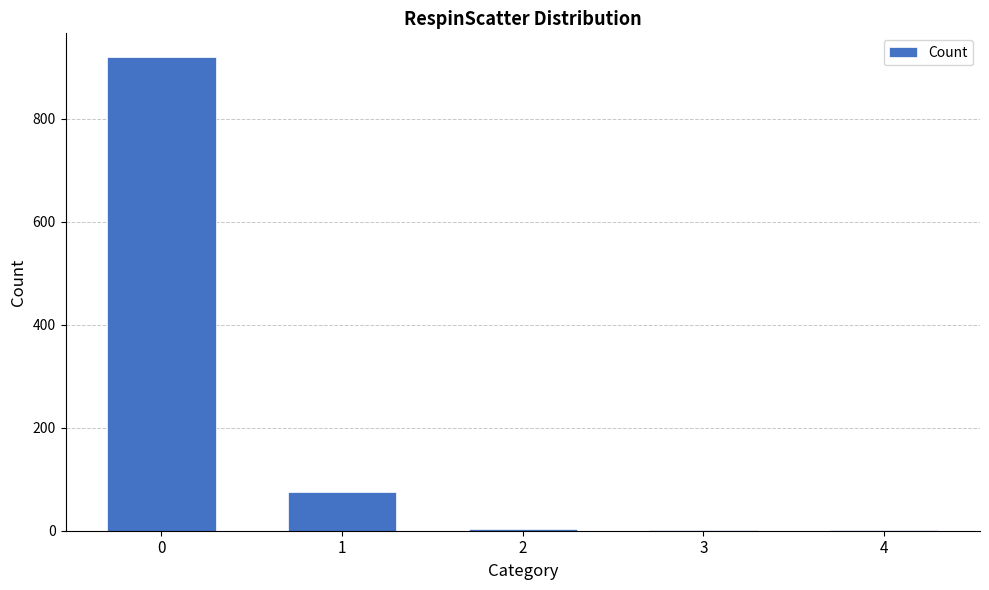

True or false: the data shows 1354 at 0.

False